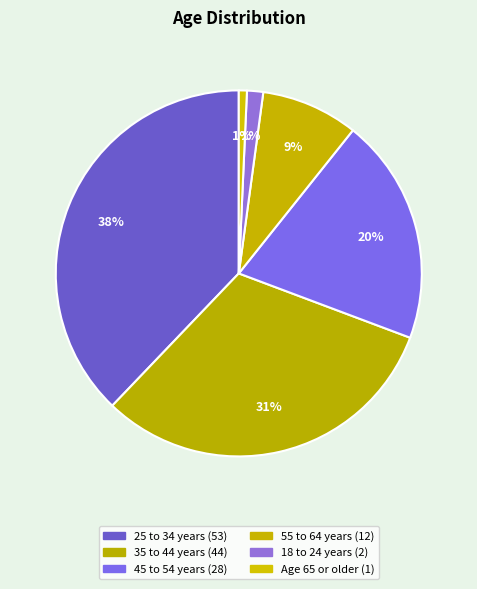

Which has a higher value, 18 to 24 years or 25 to 34 years?

25 to 34 years